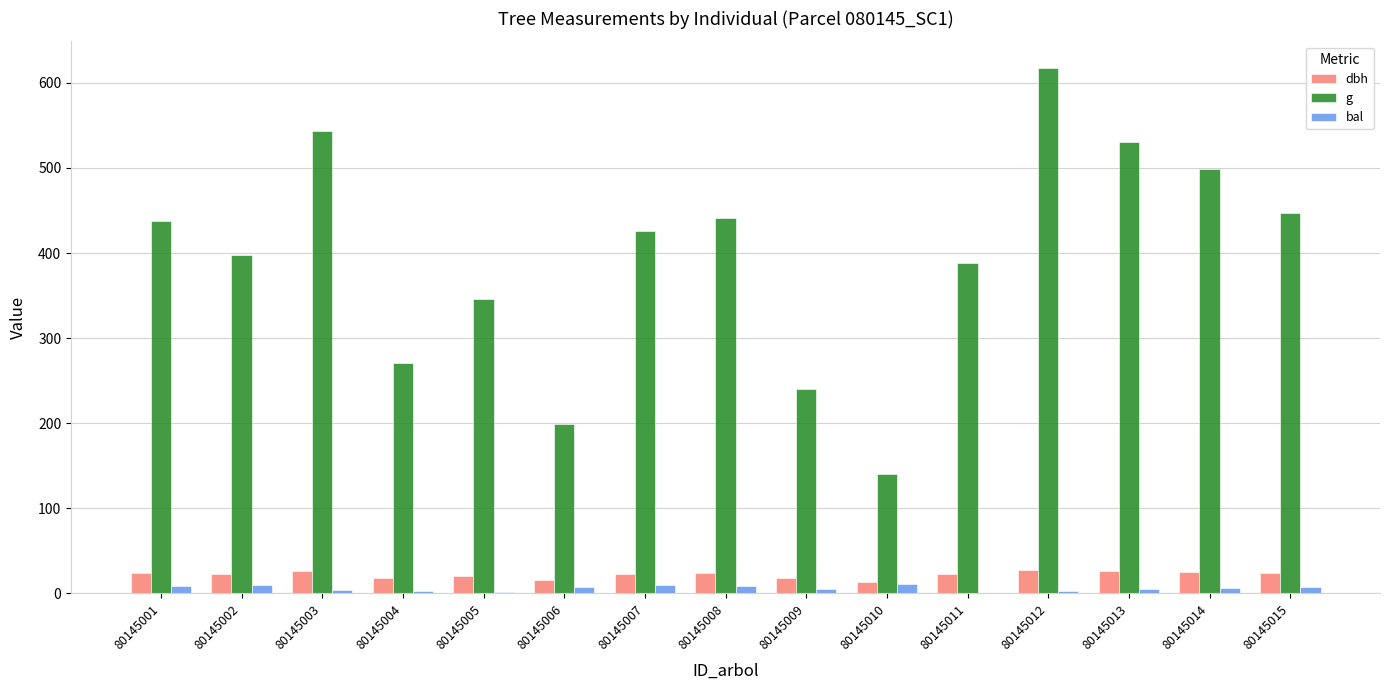

How many values in the dbh series exceed 23?

8